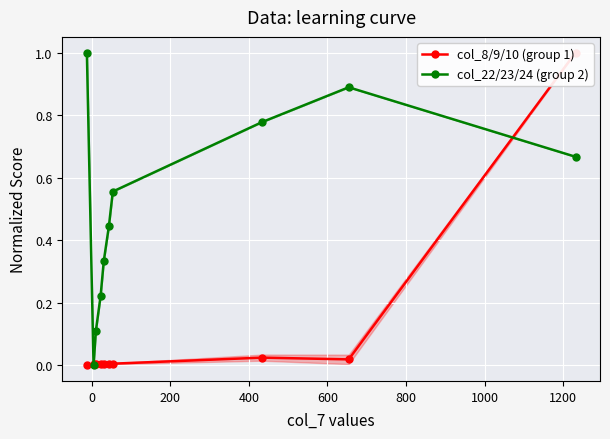

True or false: col_8/9/10 (group 1) has a value of 0.0 at 1200.

False